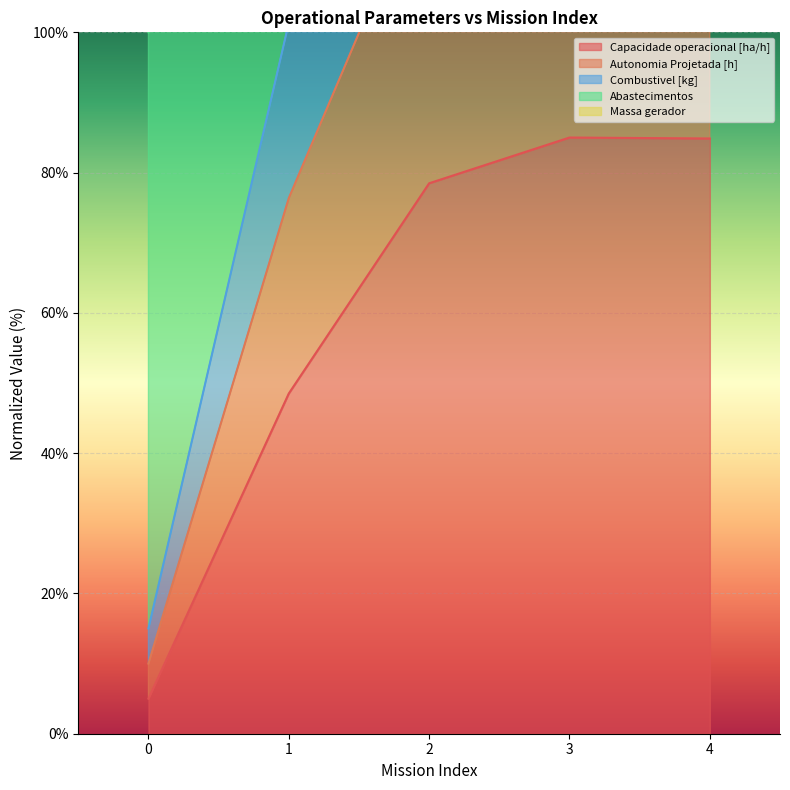

Which has a higher value, 1 or 4?

4